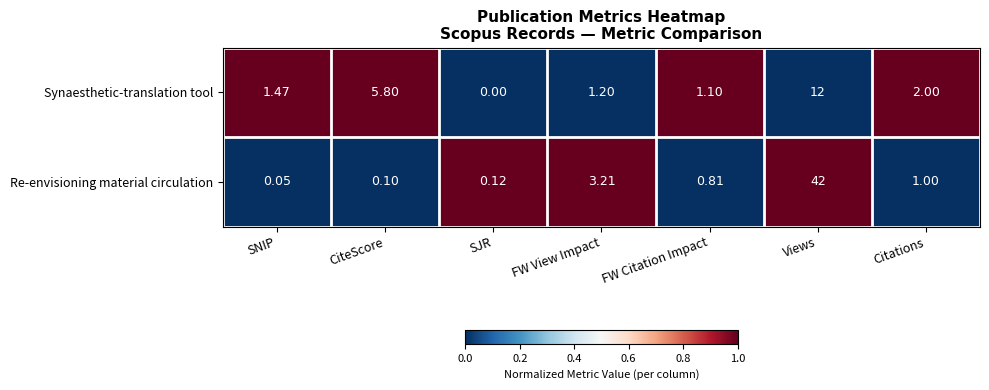

At which label does Re-envisioning material circulation reach its minimum?

SNIP